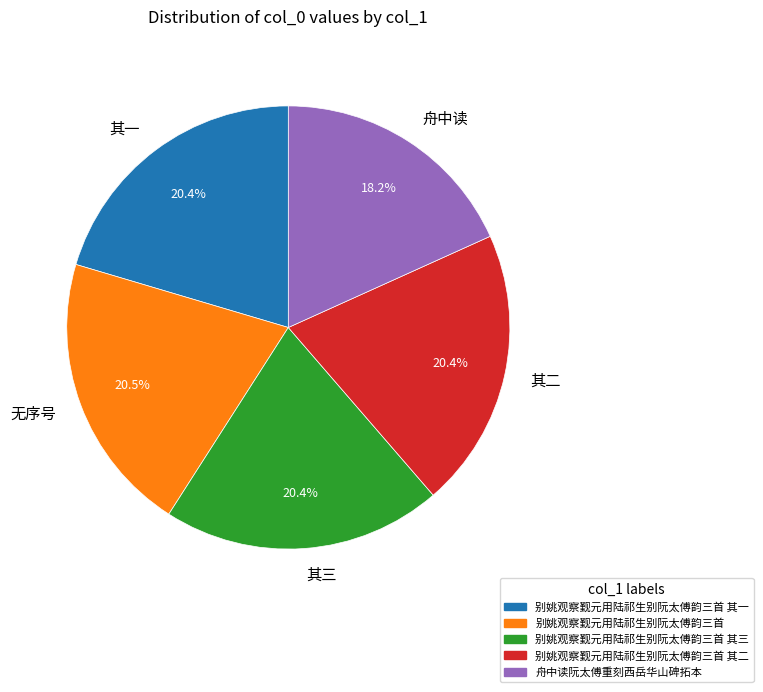

Combined, what portion of the pie is 别姚观察觐元用陆祁生别阮太傅韵三首 其二 and 别姚观察觐元用陆祁生别阮太傅韵三首?

40.9%